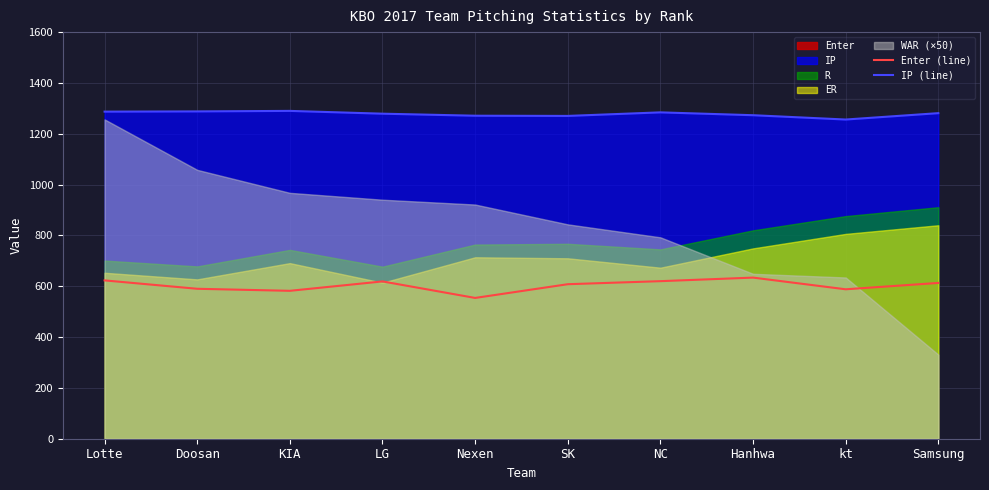

Where is the first local maximum for IP (line)?

KIA